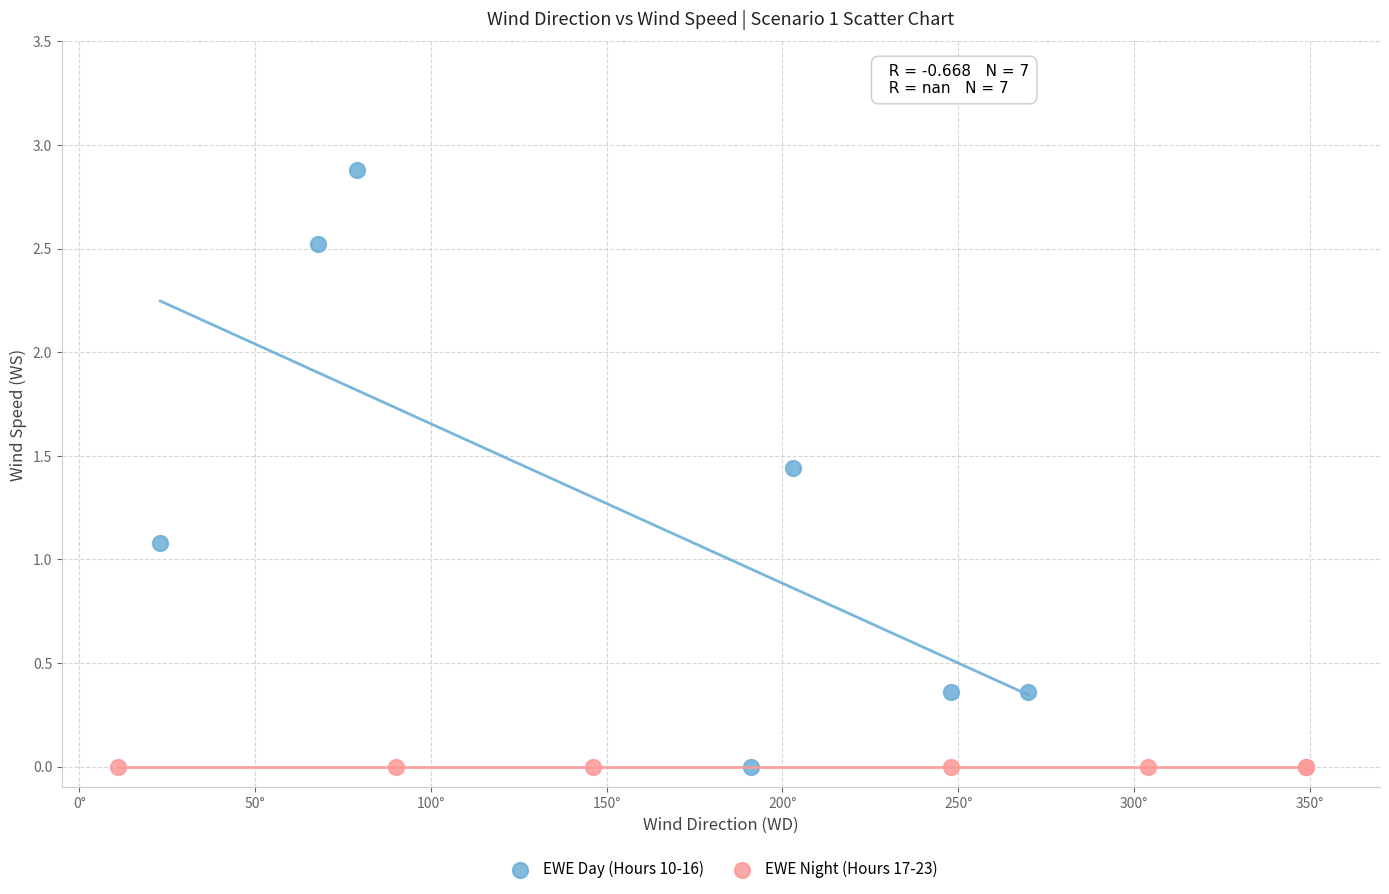

Which series reaches the maximum Y coordinate?

EWE Day (Hours 10-16)